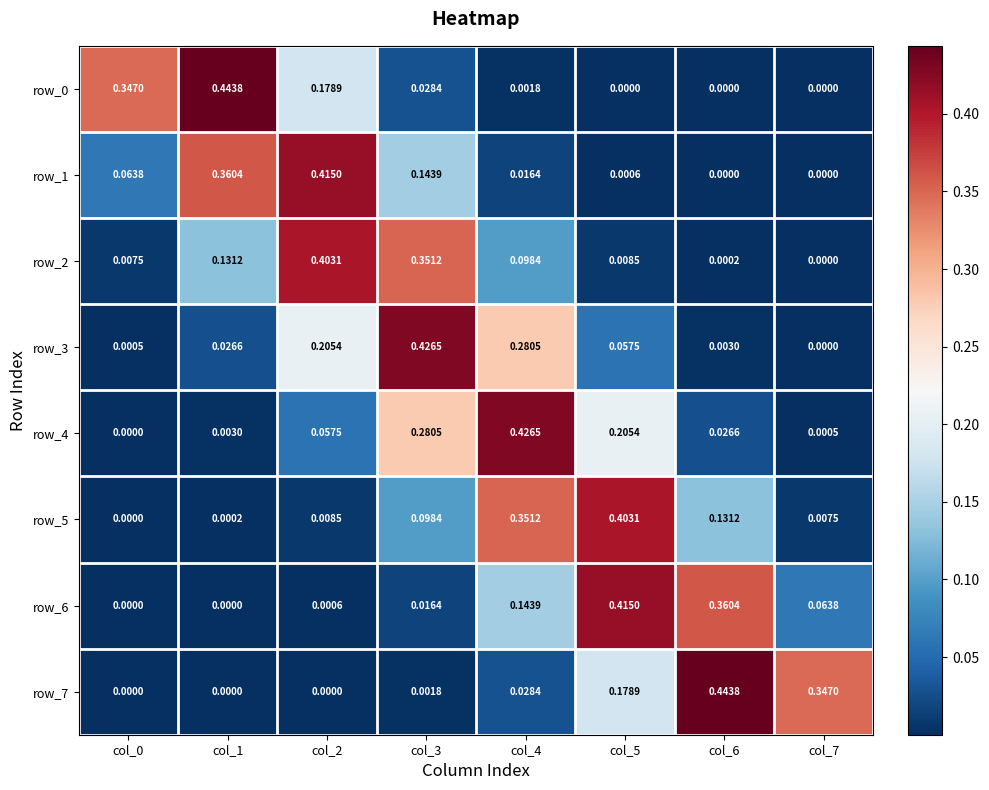

At which label does row_3 reach its peak?

col_3